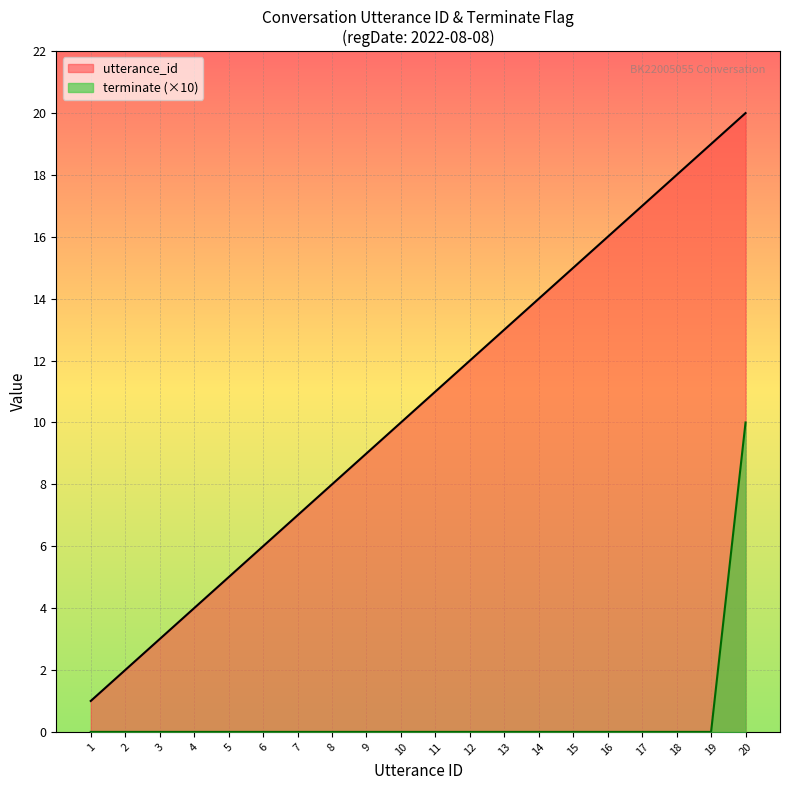

At how many categories does at least one series exceed 8?

12